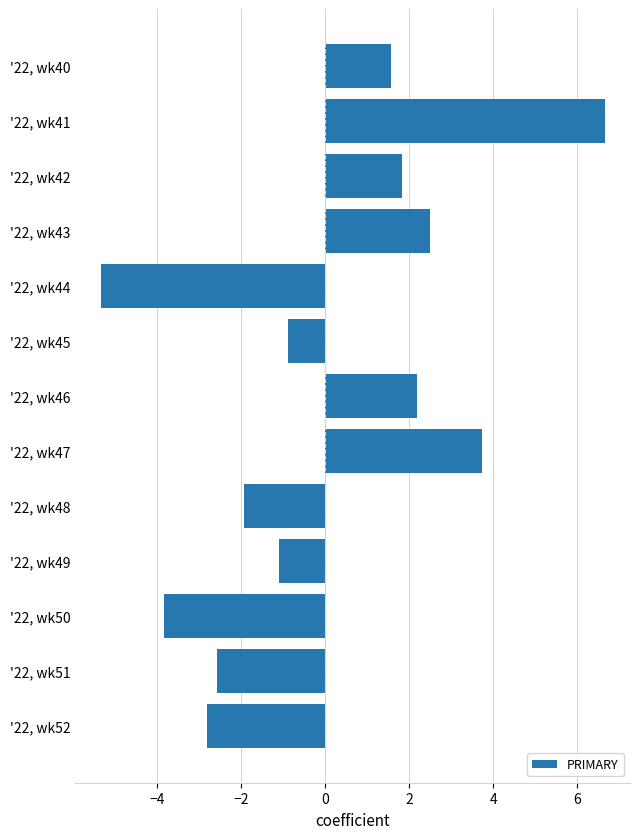

How many bars are there in total?

13